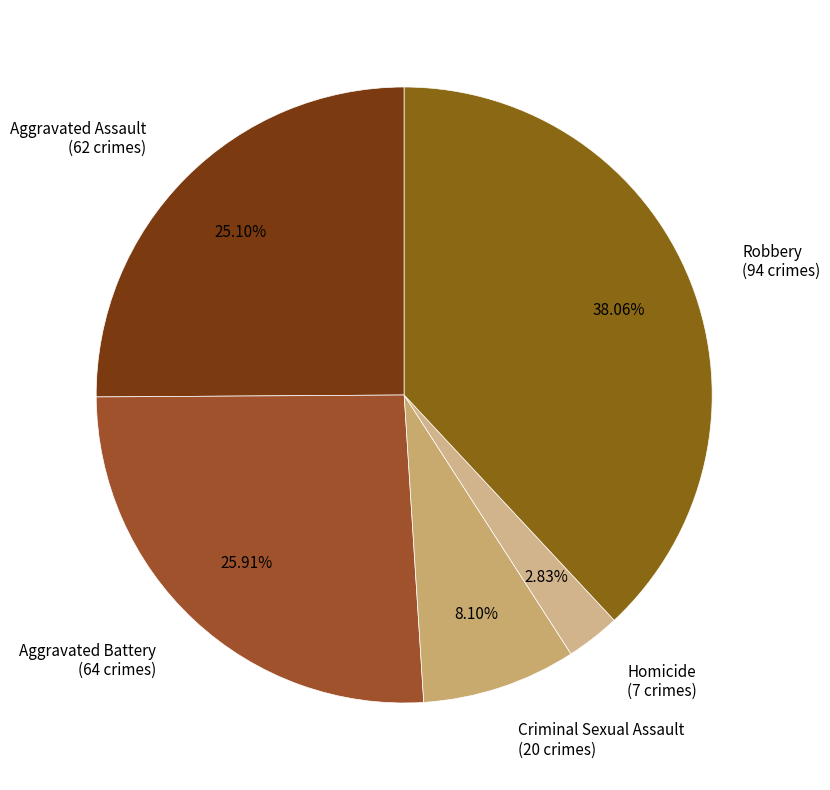

What is the total percentage of Homicide and Aggravated Assault?

27.9%